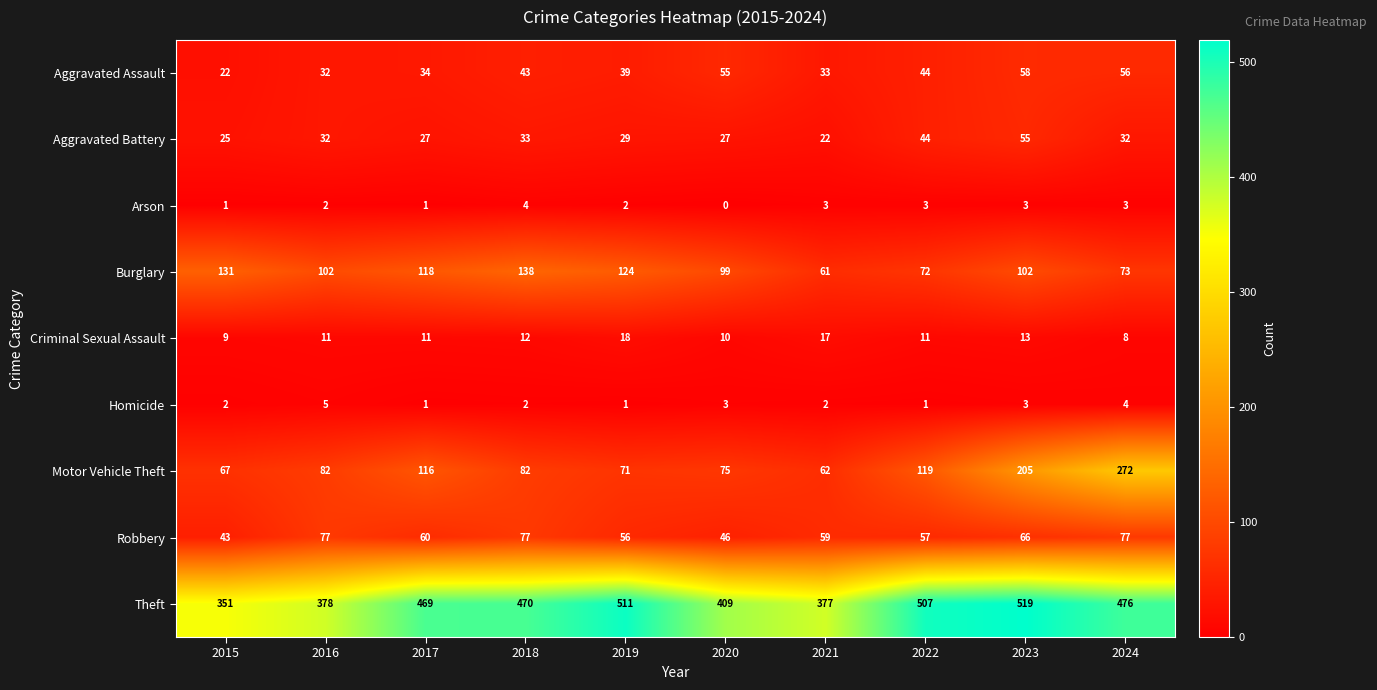

Which series changed the most between 2015 and 2017?

Theft